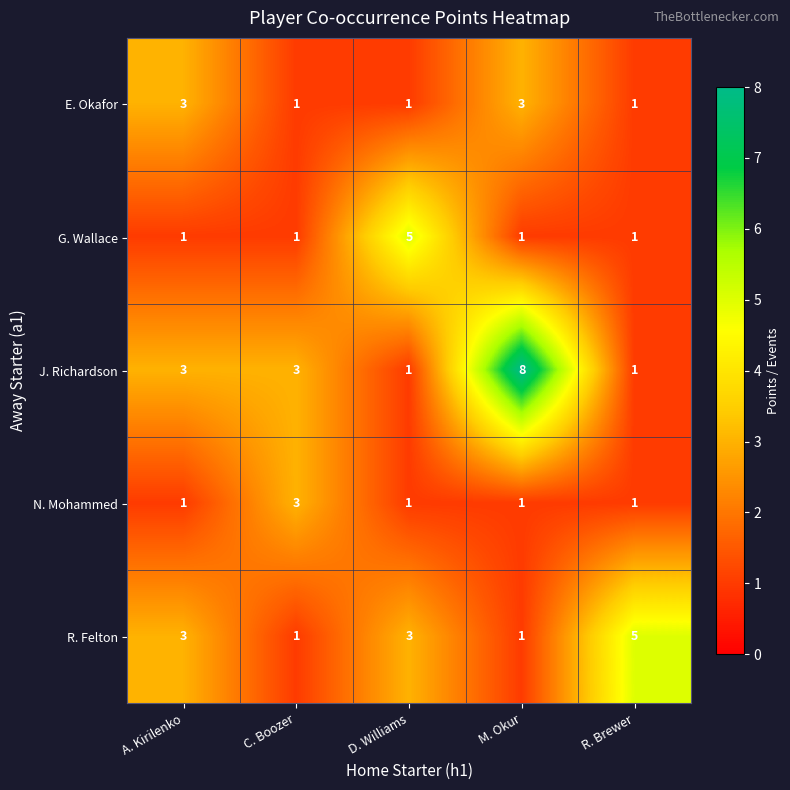

Which series changed the most between A. Kirilenko and D. Williams?

G. Wallace